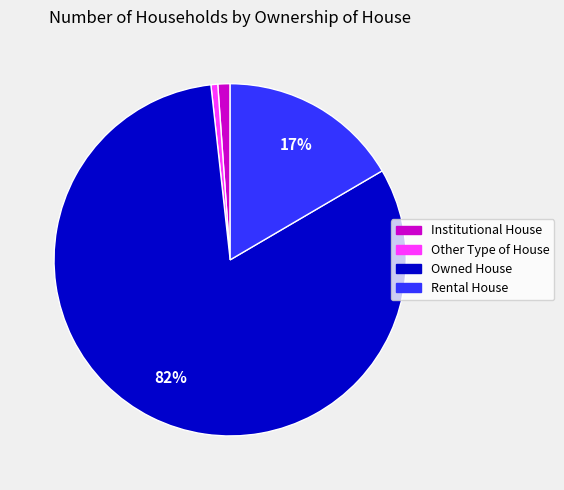

Which has a higher value, Other Type of House or Rental House?

Rental House